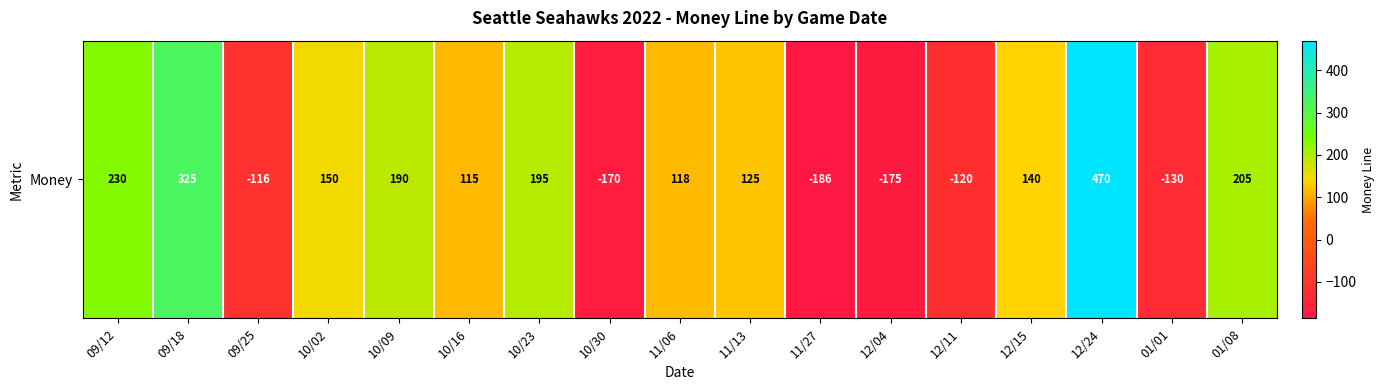

Where is the data nearest to the value 142?

12/15